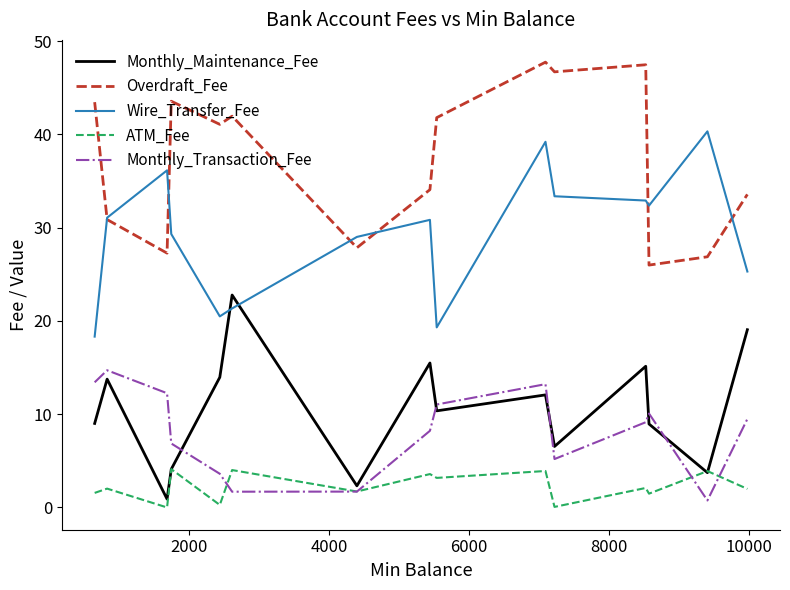

List the series in order of their peak value, lowest first.

ATM_Fee, Monthly_Transaction_Fee, Monthly_Maintenance_Fee, Wire_Transfer_Fee, Overdraft_Fee